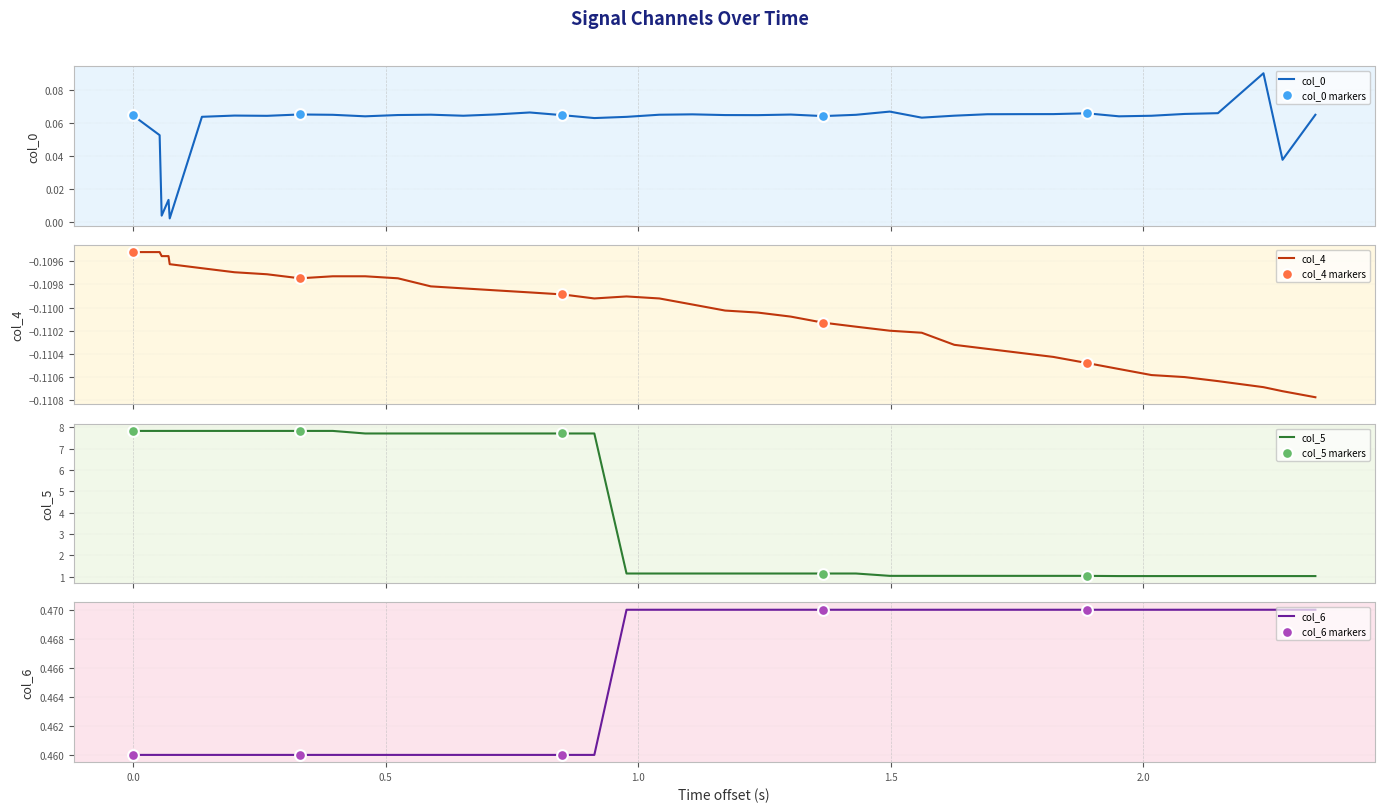

Which series reaches the minimum Y coordinate?

col_4